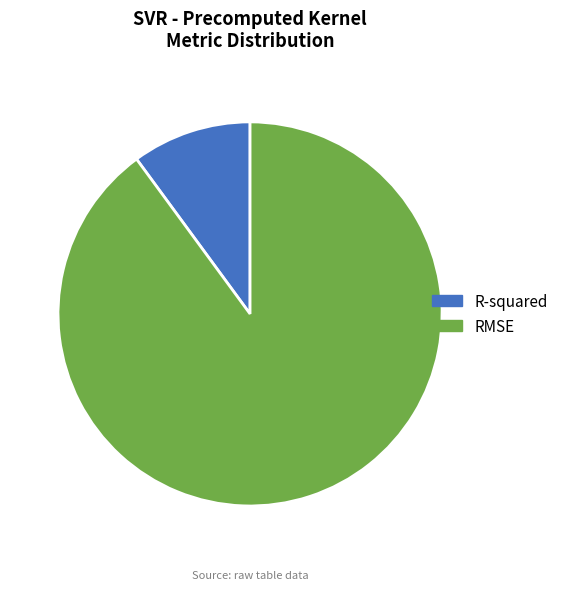

Between R-squared and RMSE, which is larger?

RMSE